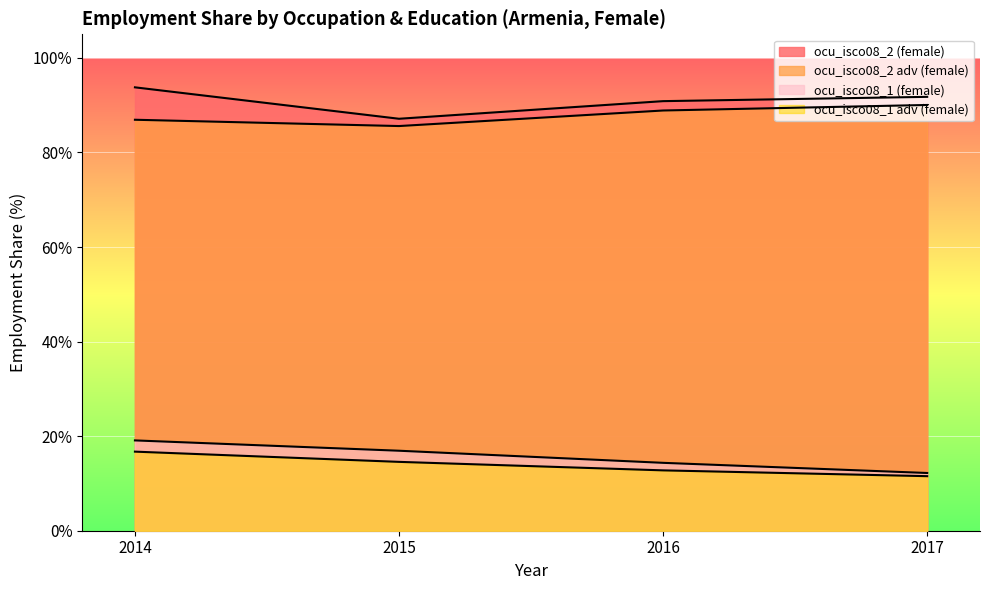

Which series has the widest spread of values?

ocu_isco08_1 (female)